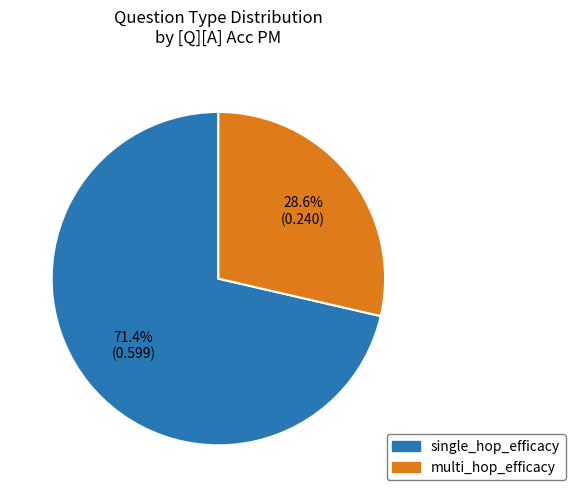

What is the smallest slice in the pie chart?

multi_hop_efficacy